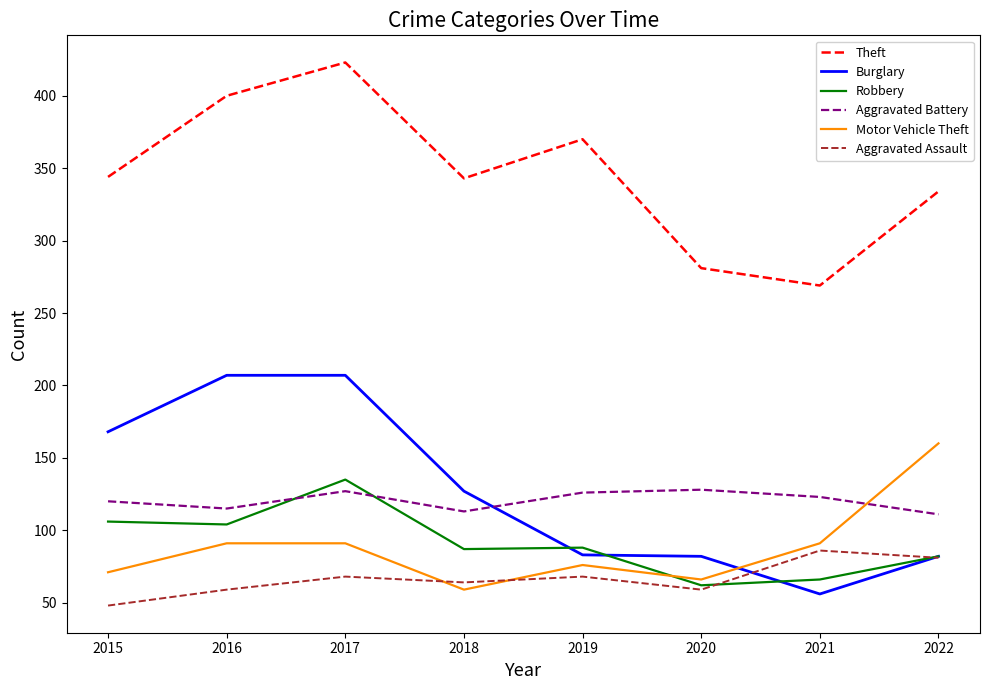

Read the Motor Vehicle Theft value at 2015.

71